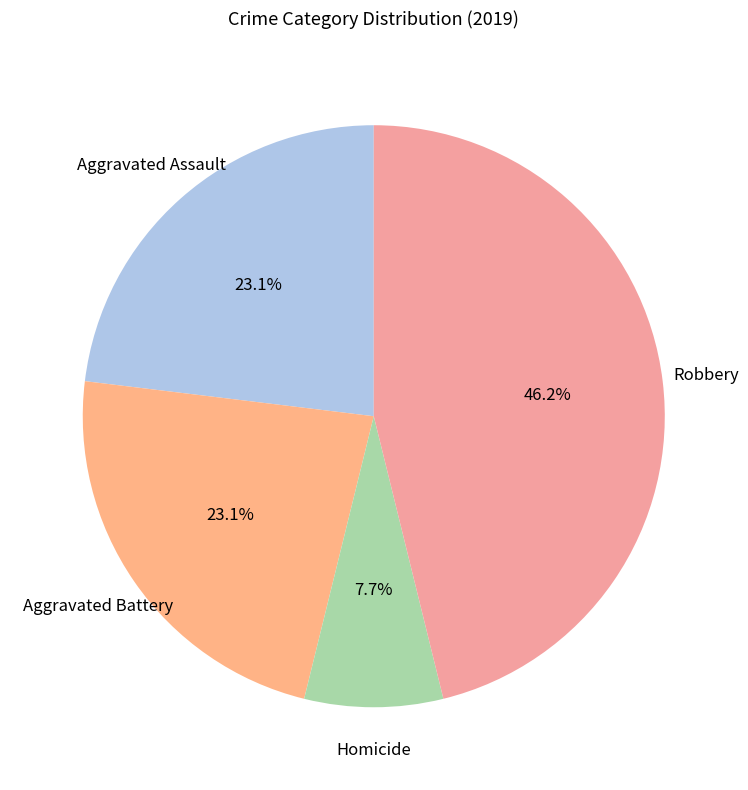

How many slices are in this pie chart?

4